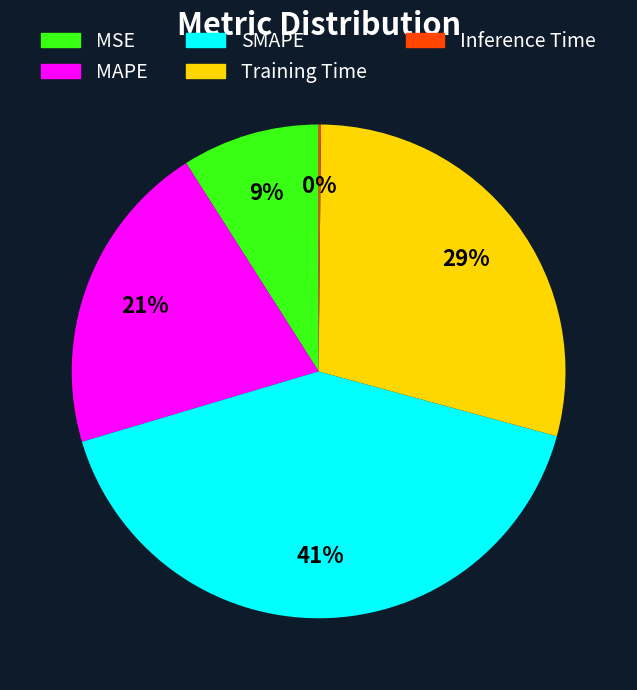

Is the sum of SMAPE and Training Time greater than half?

Yes